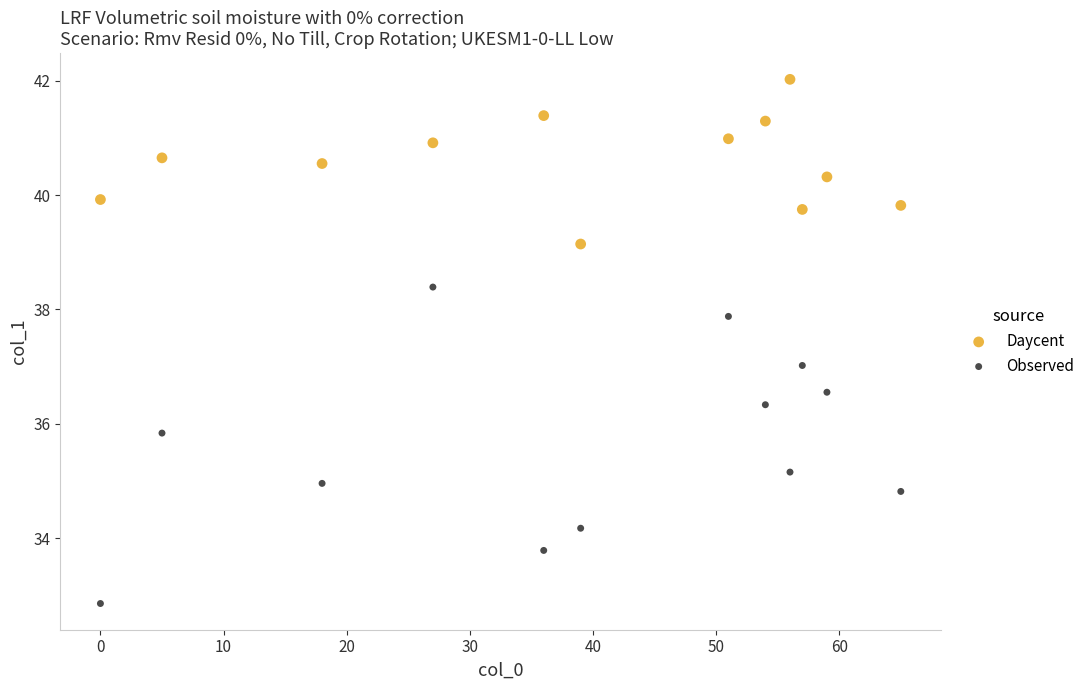

Across all data points, what is the range of Y values (max minus min)?

9.2